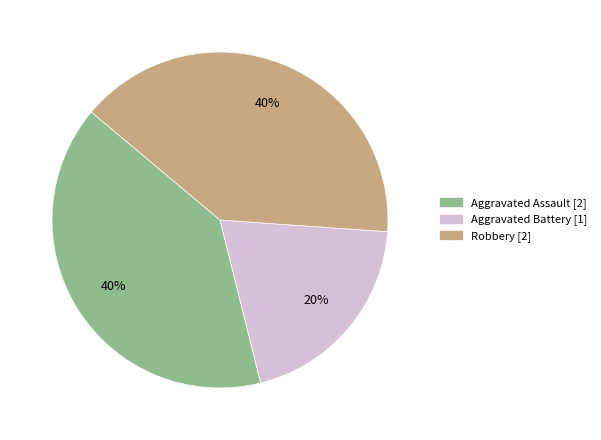

To the nearest percent, what portion does Aggravated Battery represent?

20%